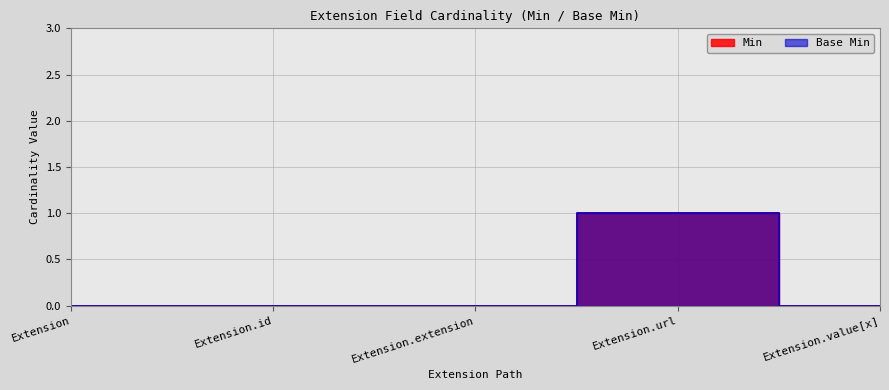

The value of Base Min at Extension.url is 1. True or false?

False